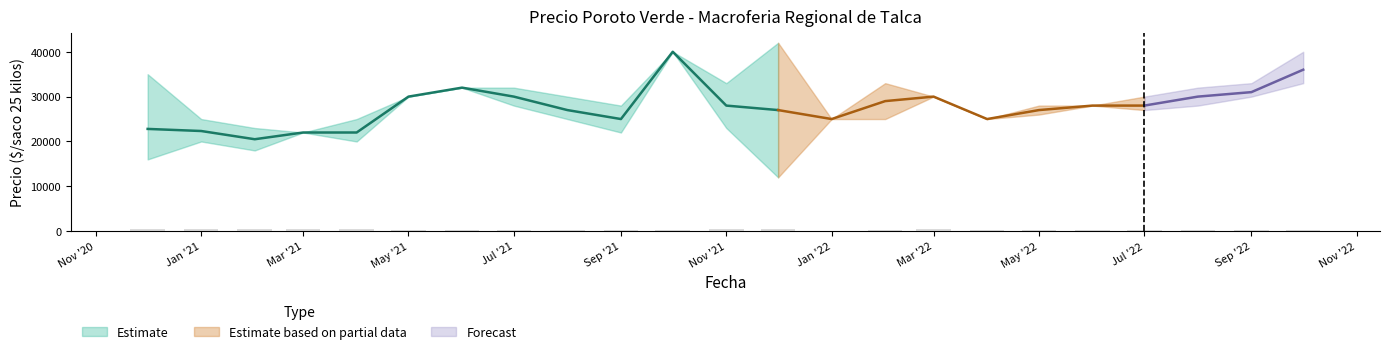

At how many categories does at least one series exceed 16441?

23